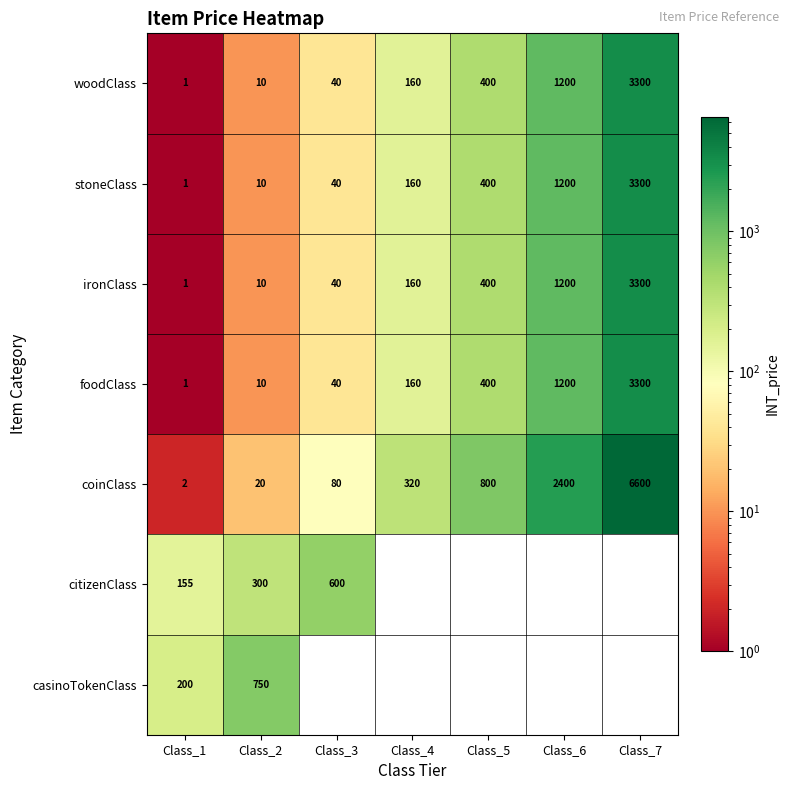

Where is coinClass nearest to the value 3301?

Class_6